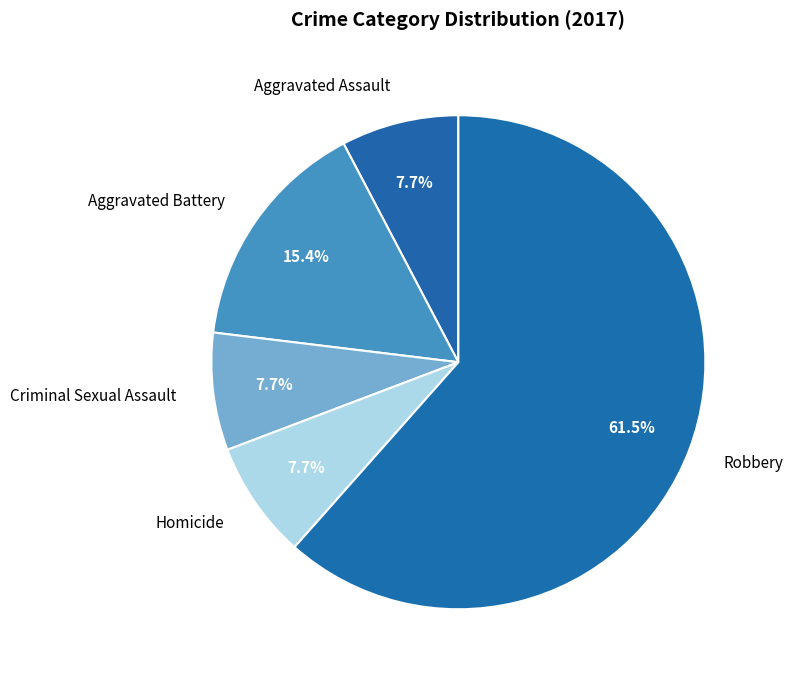

True or false: Aggravated Battery accounts for 15% of the total.

True